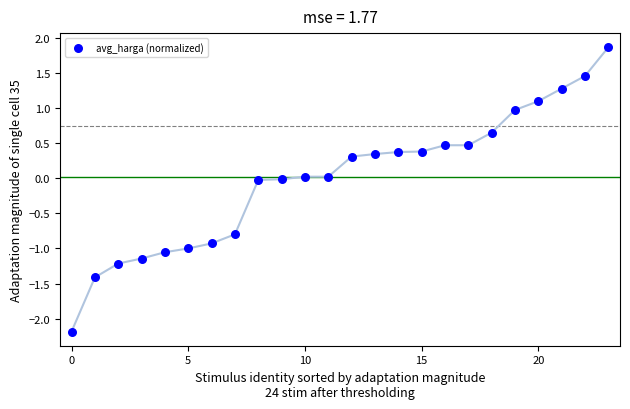

What is the range of Y values (max minus min)?

4.1